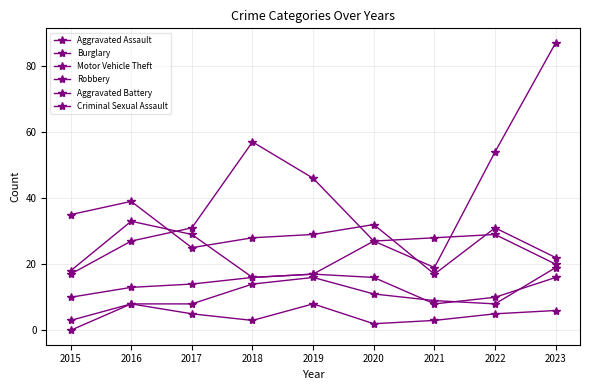

How many data points does each series have?

9